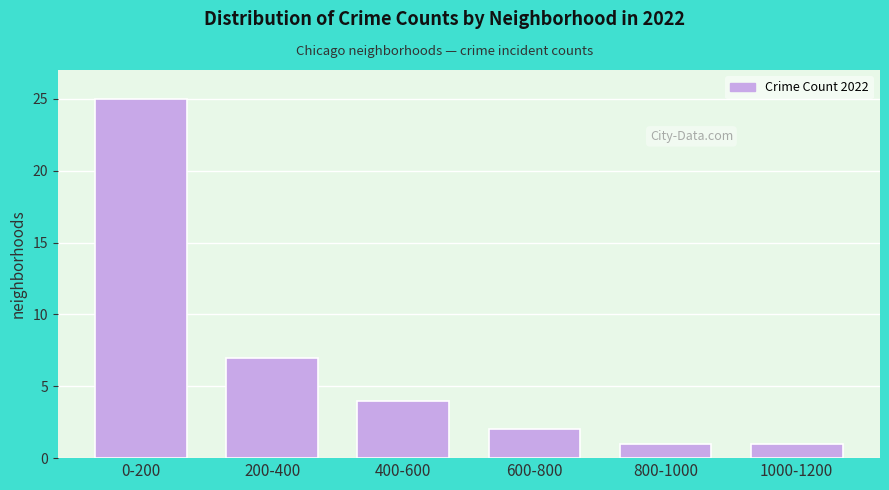

Reading left to right, transcribe all the data shown in this chart.

0-200=25	200-400=7	400-600=4	600-800=2	800-1000=1	1000-1200=1